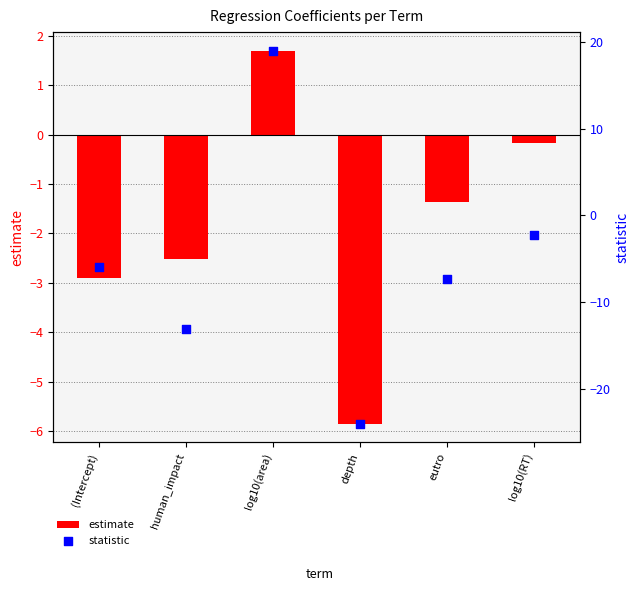

Which series contains the lowest Y value?

statistic